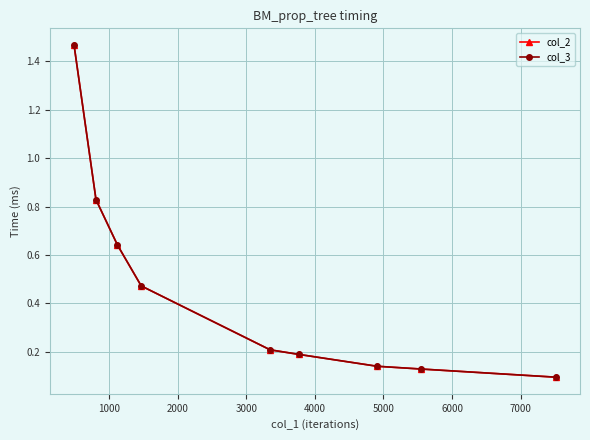

True or false: col_2 has more than 1 interior local peaks.

False